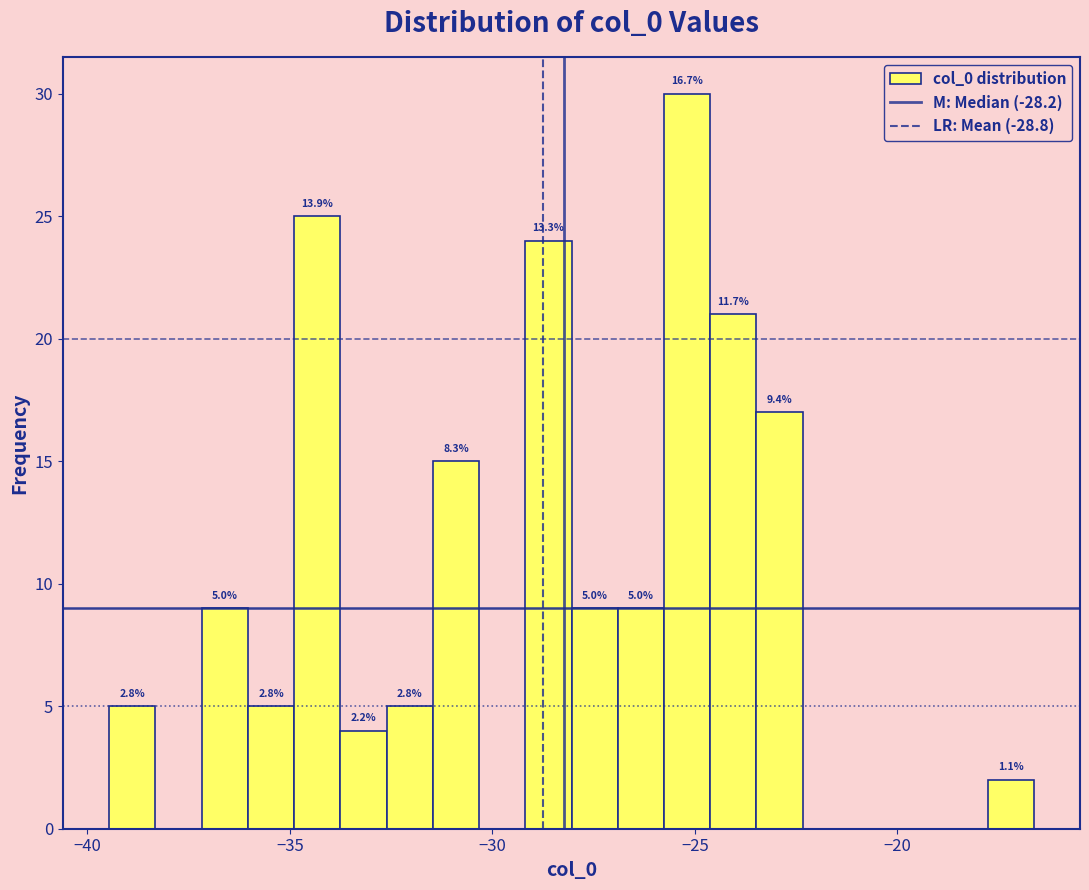

Around what value on the x-axis is the tallest bar? Give the approximate position of its centre, as read against the axis.

-25.0